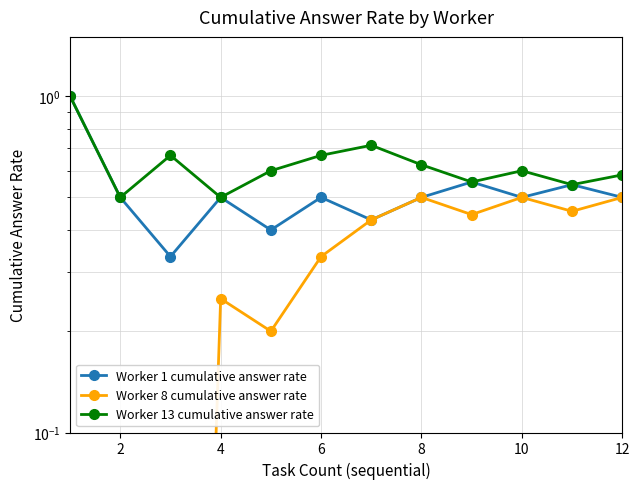

What is the minimum value for Worker 13 cumulative answer rate?

0.5